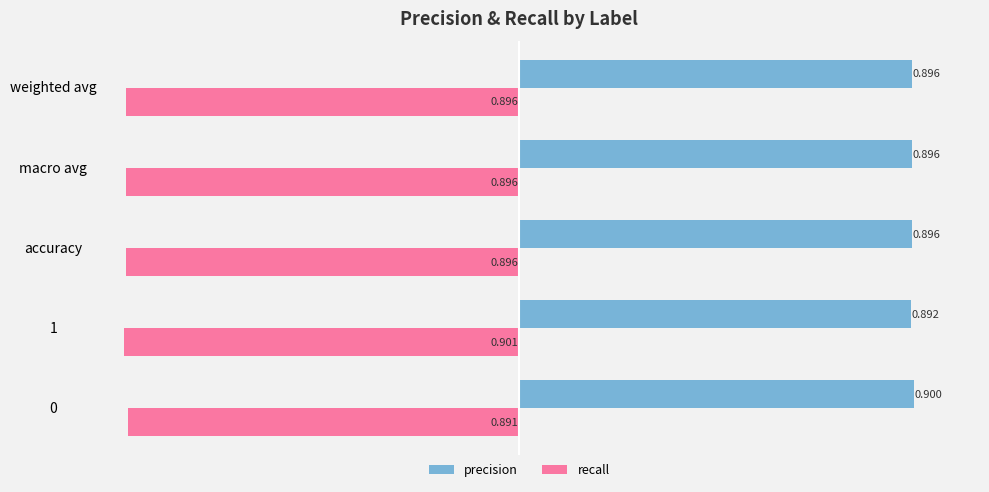

Which series has the largest range (max minus min)?

recall